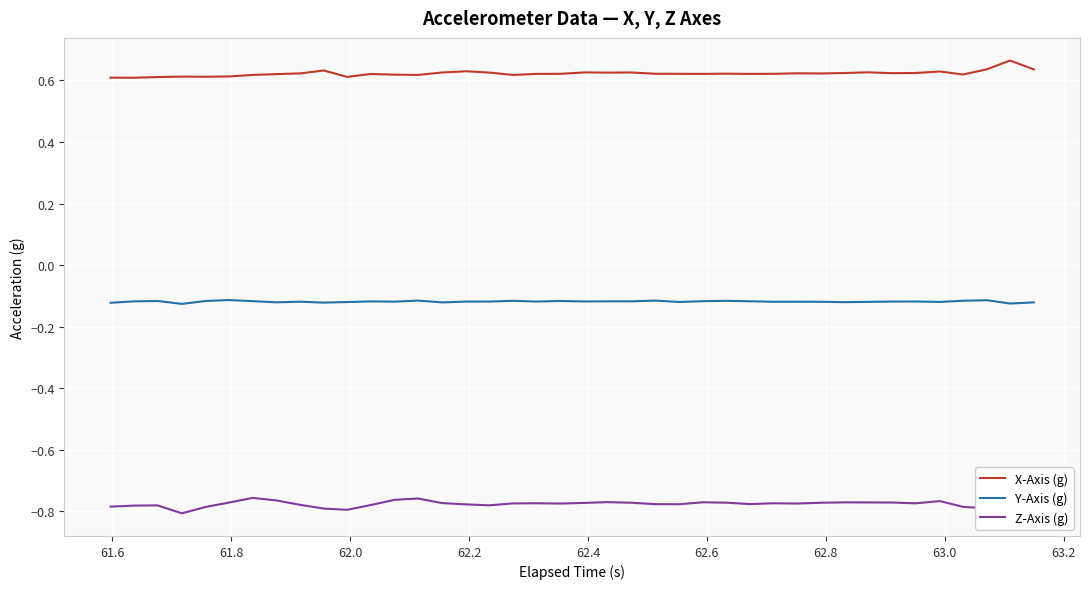

Which series has the largest total across all categories?

X-Axis (g)